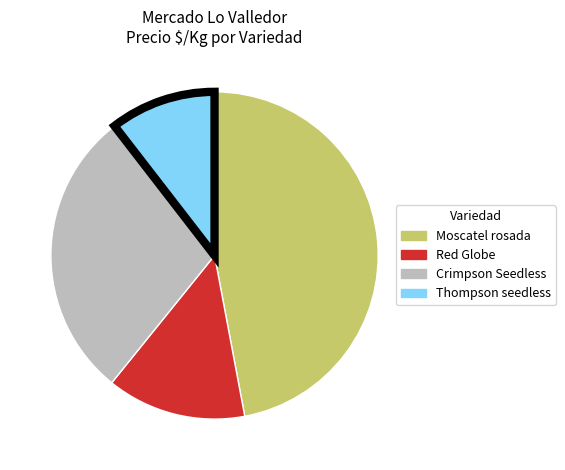

Count the number of slices in the pie.

4